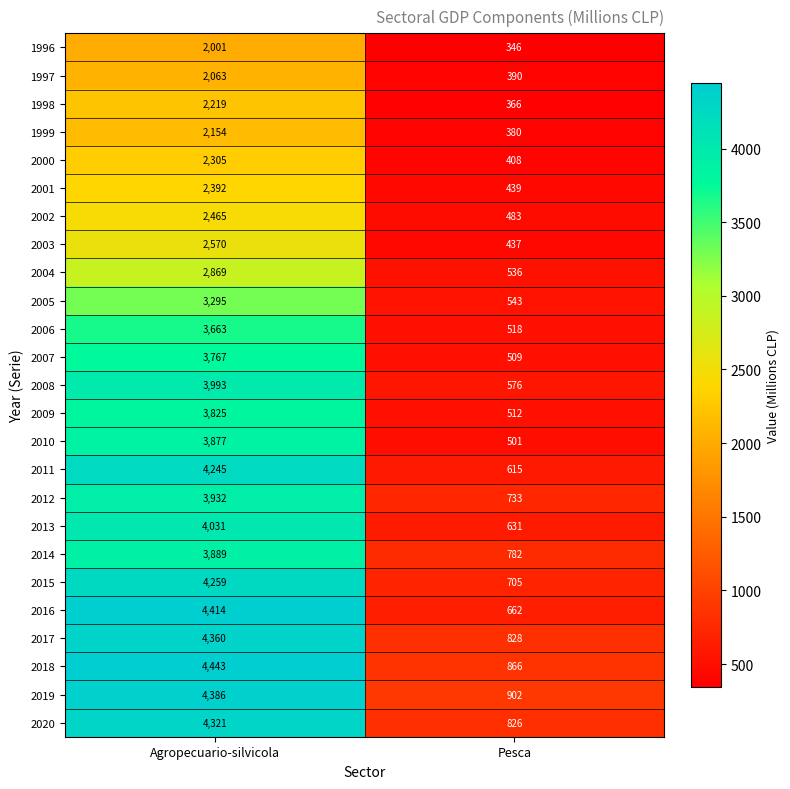

Which series has the largest range (max minus min)?

2016